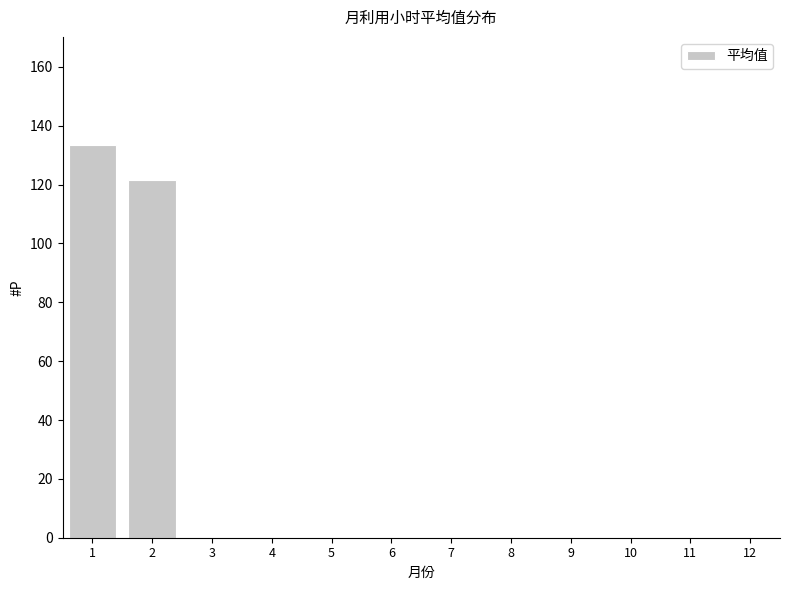

Reading right to left, transcribe all the data shown in this chart.

12=0.0	11=0.0	10=0.0	9=0.0	8=0.0	7=0.0	6=0.0	5=0.0	4=0.0	3=0.0	2=121.6	1=133.5